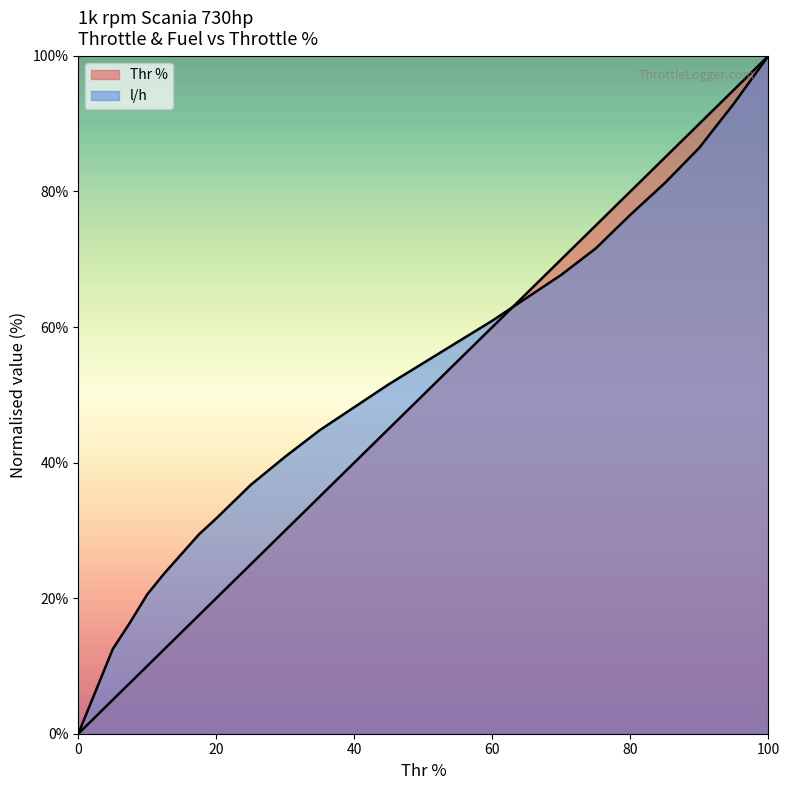

True or false: l/h and Thr % intersect in this chart.

True